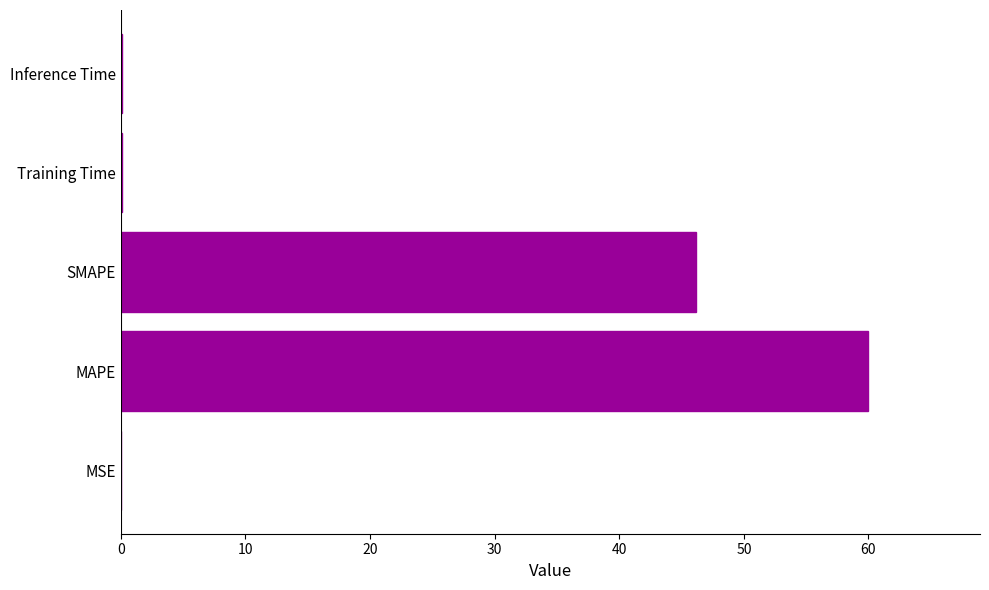

Are the bars horizontal?

Yes